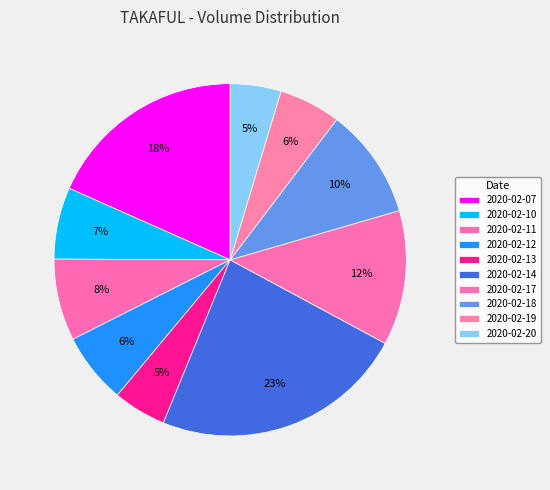

Is 2020-02-10 the majority of the pie?

No